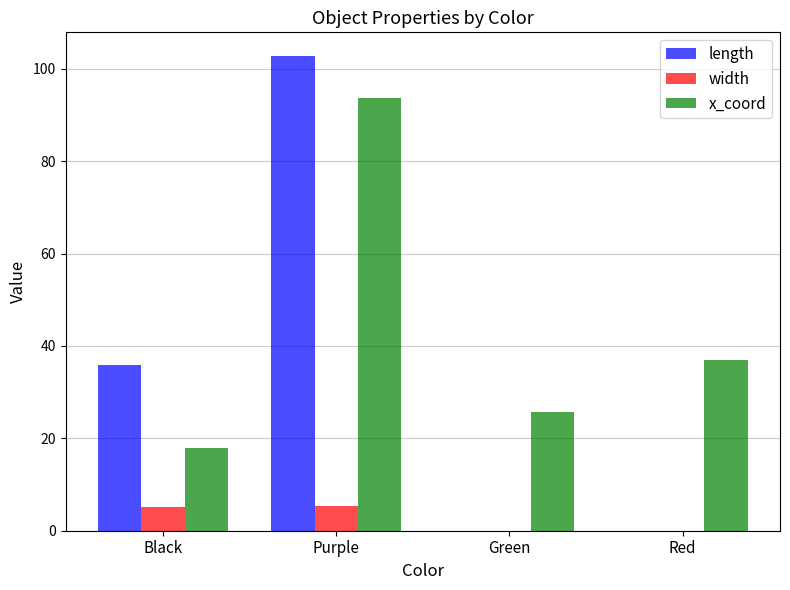

What is the sum of all x_coord values?

174.2